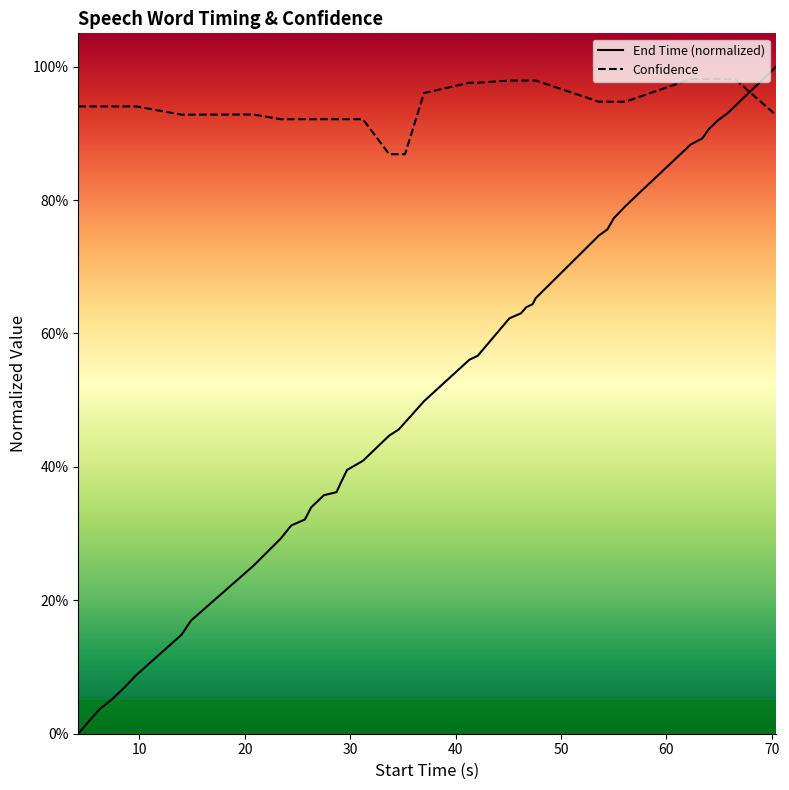

How many Confidence values are between 0 and 1?

40